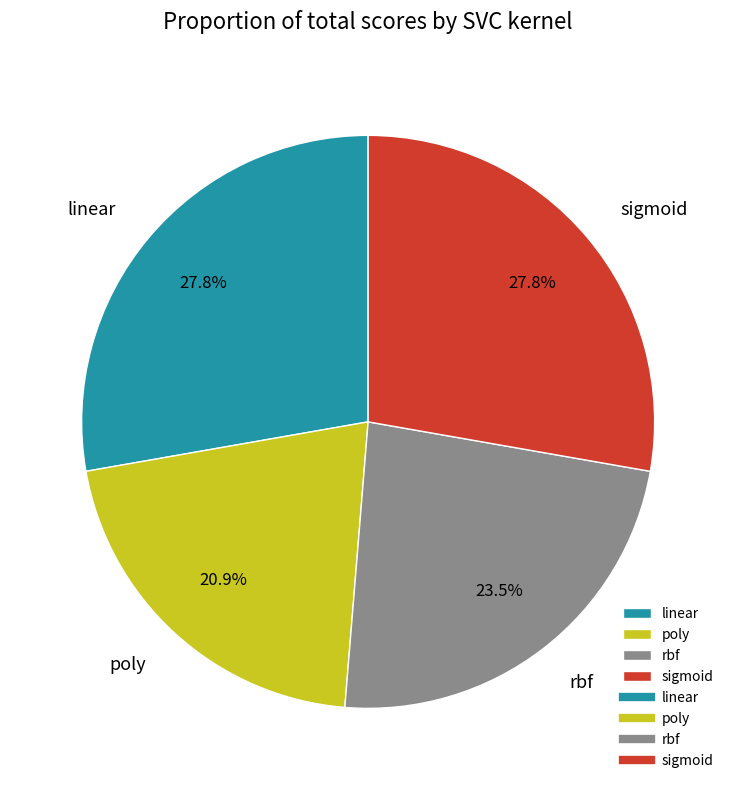

Do poly and rbf together represent more than half of the pie?

No